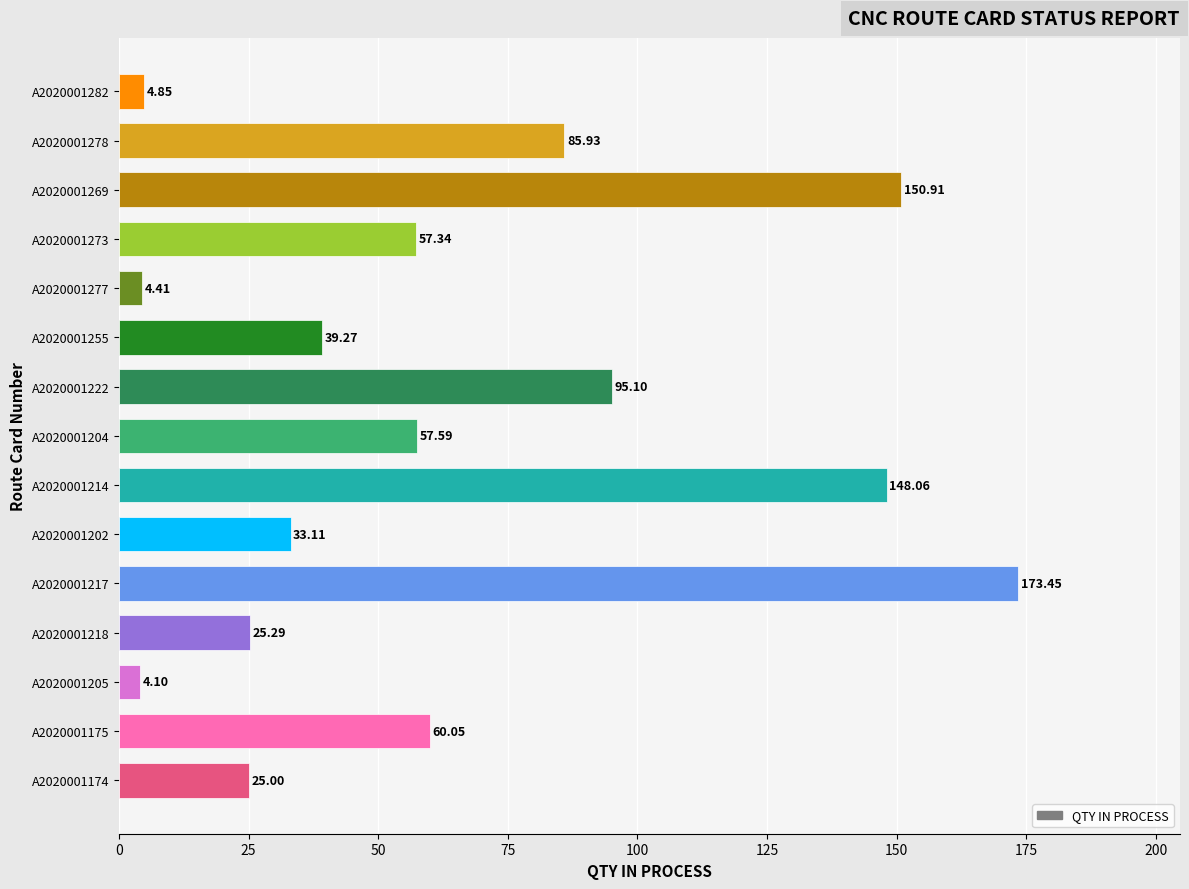

Which label corresponds to the largest value in the chart?

A2020001217